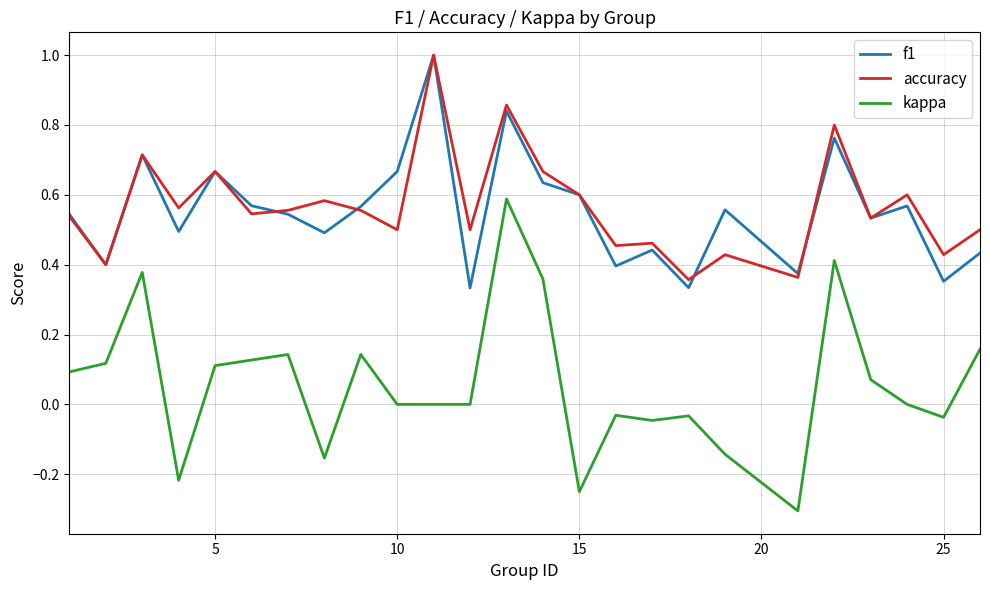

True or false: kappa and f1 cross at least once.

False